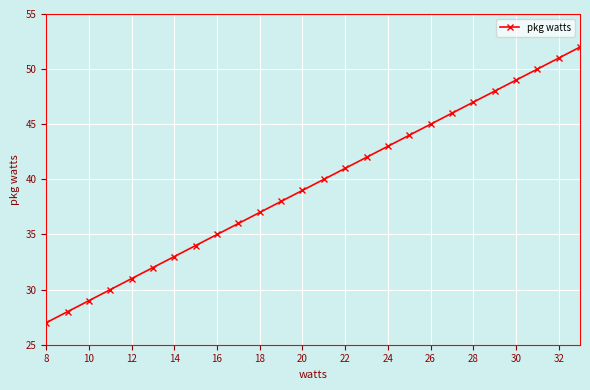

What is the average value?

40